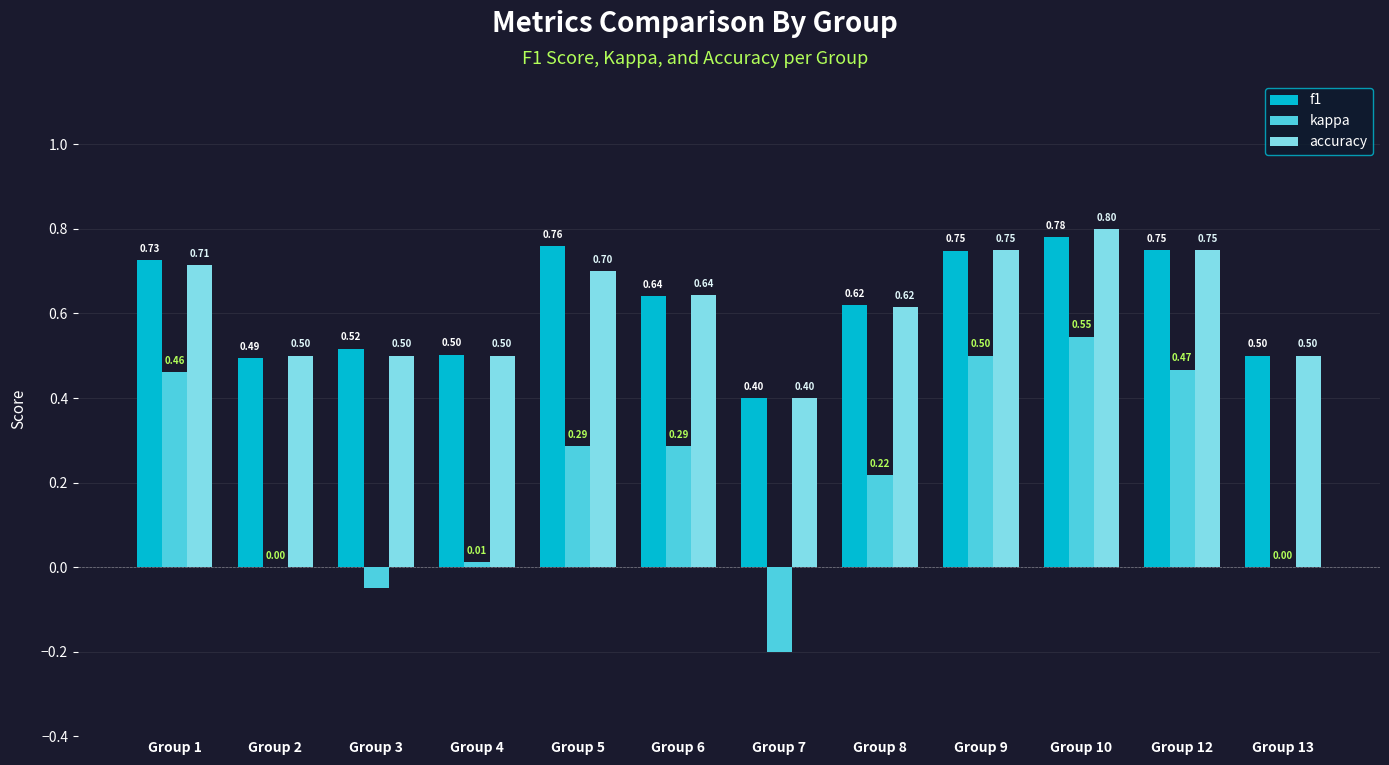

What is the sum of the accuracy values at Group 1 and Group 12?

1.5